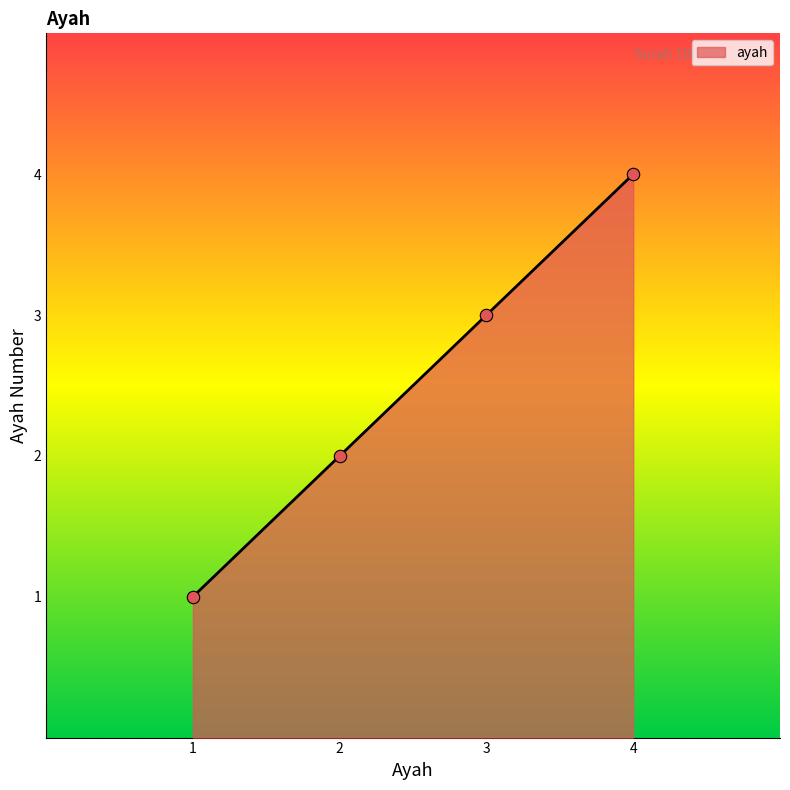

Approximately how many times larger is the value at 1 compared to 3?

0.3